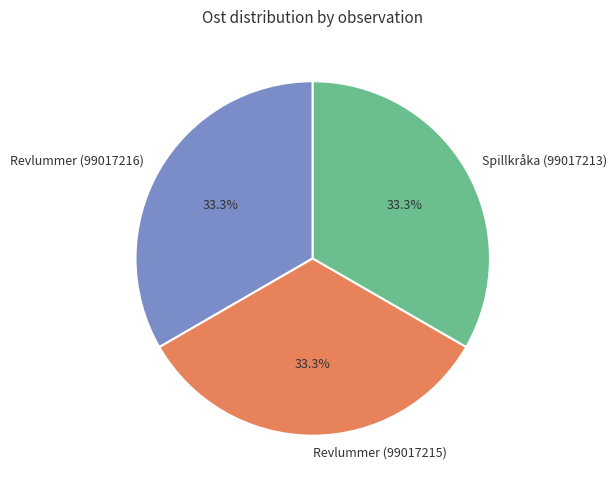

How many slices are in this pie chart?

3